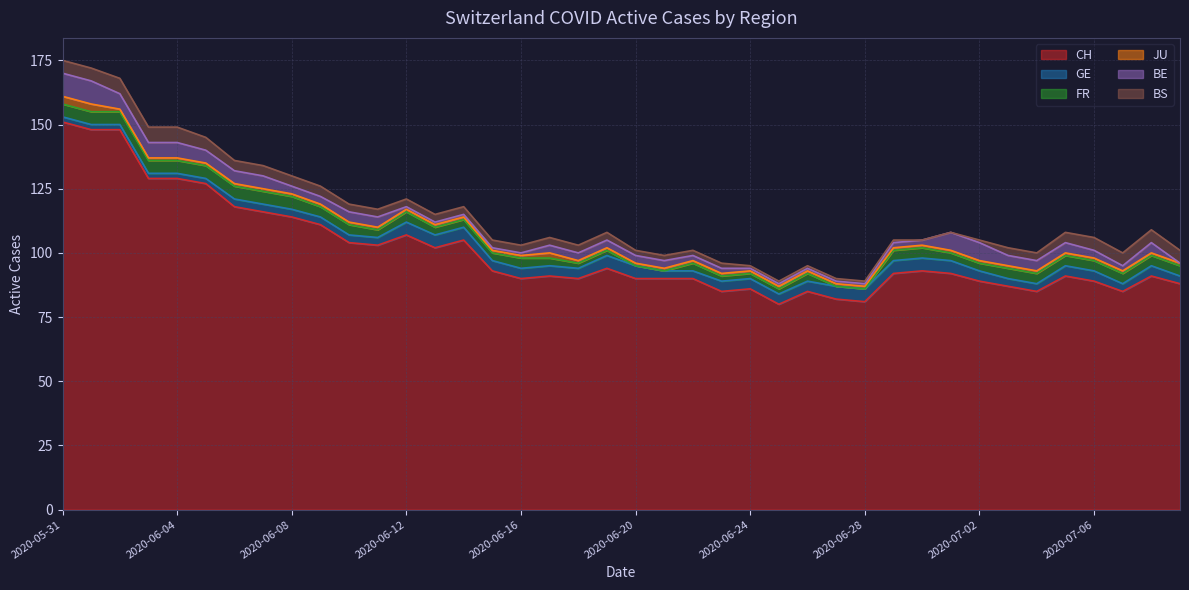

Rank the categories by JU value from highest to lowest.

2020-05-31, 2020-06-01, 2020-06-17, 2020-06-02, 2020-06-03, 2020-06-04, 2020-06-05, 2020-06-06, 2020-06-07, 2020-06-08, 2020-06-09, 2020-06-10, 2020-06-11, 2020-06-12, 2020-06-13, 2020-06-14, 2020-06-15, 2020-06-16, 2020-06-18, 2020-06-19, 2020-06-20, 2020-06-21, 2020-06-22, 2020-06-23, 2020-06-24, 2020-06-25, 2020-06-26, 2020-06-27, 2020-06-28, 2020-06-29, 2020-06-30, 2020-07-01, 2020-07-02, 2020-07-03, 2020-07-04, 2020-07-05, 2020-07-06, 2020-07-07, 2020-07-08, 2020-07-09